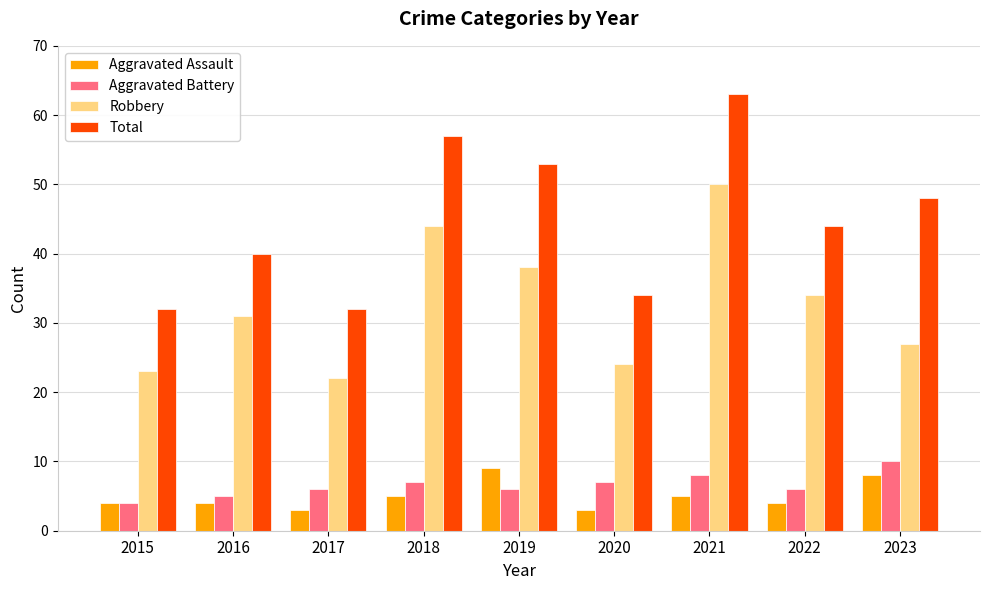

At which category is the sum across all series the highest?

2021